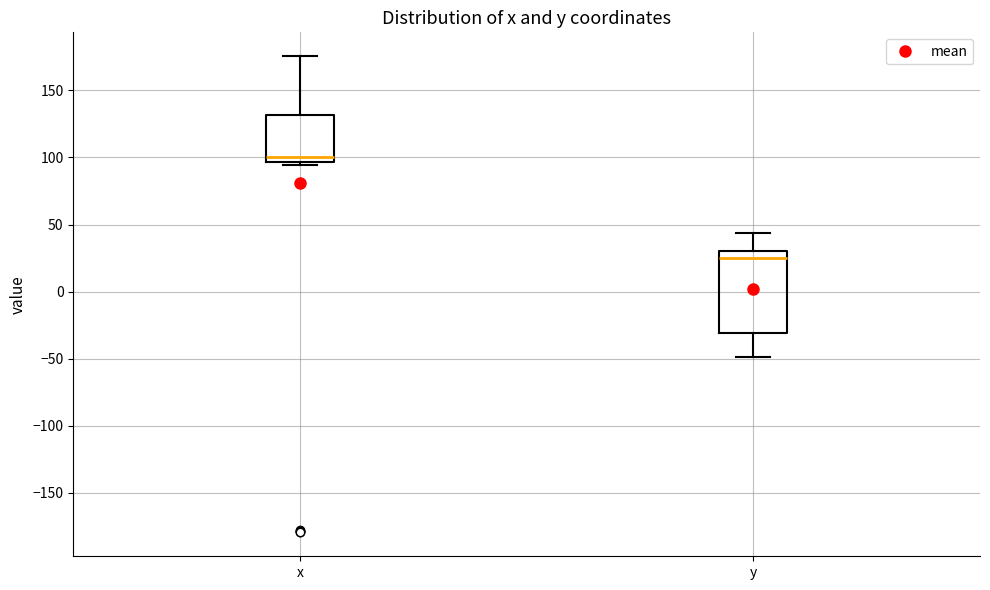

Reading left to right, transcribe this box plot: for each box, give where its median line is, the range the box spans, and where its two whiskers end, as read against the y-axis. The values are not printed on the chart, so give them approximately, as read against the axis.

x: median 100, box 95 to 130, whiskers 95 (just below the box's lower edge) to 175
y: median 25, box -30 to 30, whiskers -50 to 45